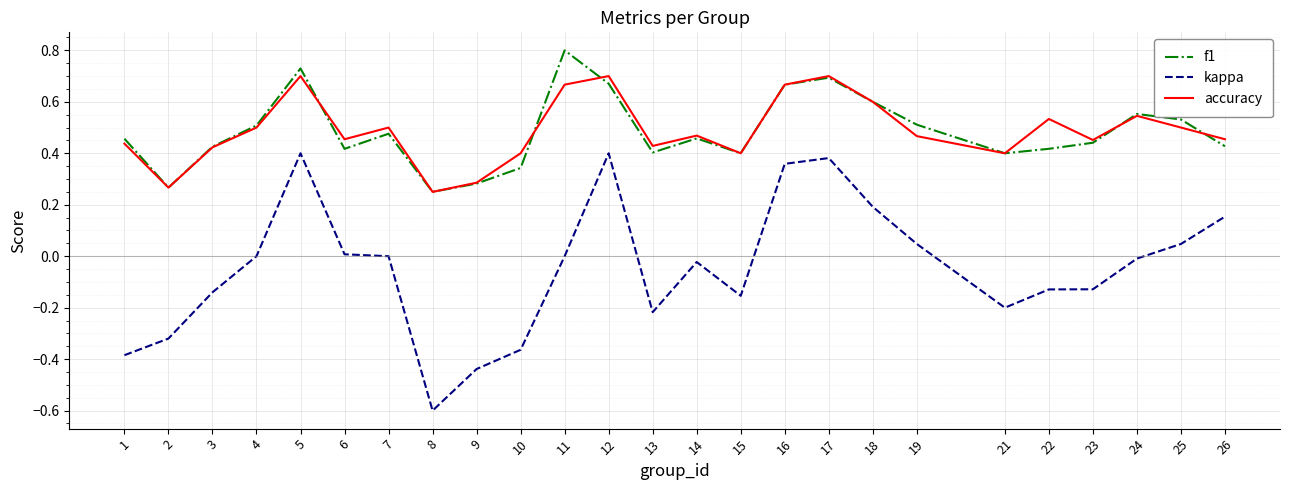

At how many categories does at least one series exceed 0?

25